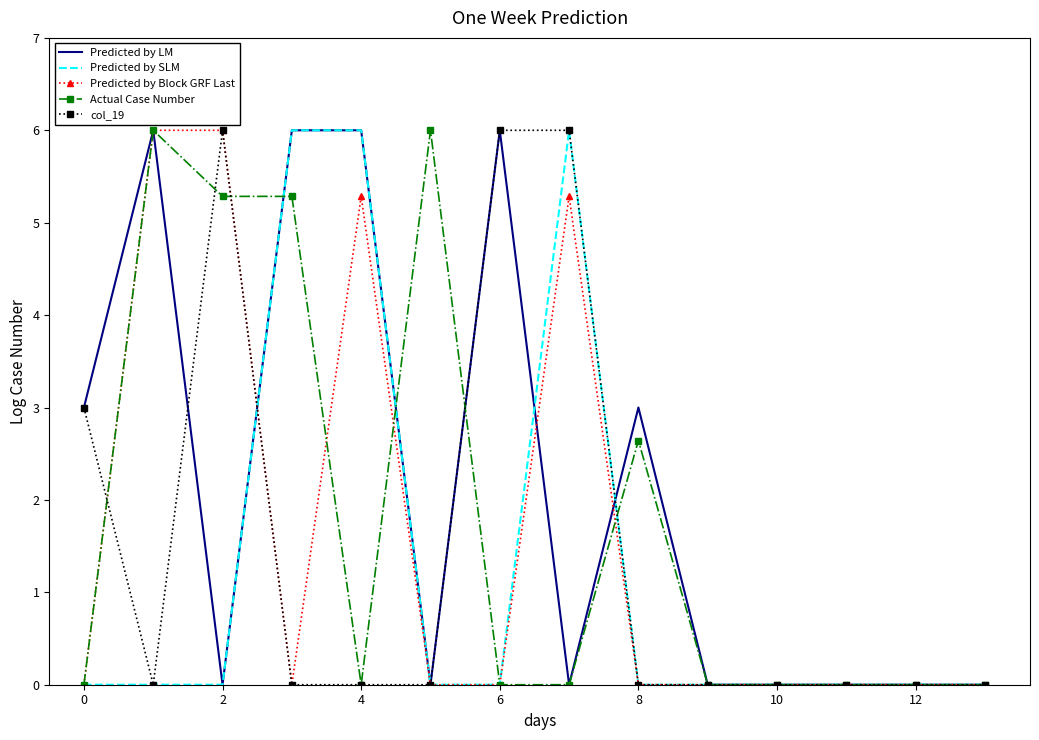

Reading right to left, what are all the values shown in this chart?

Predicted by LM: 0.0	0.0	0.0	0.0	0.0	3.0	0.0	6.0	0.0	6.0	6.0	0.0	6.0	3.0
Predicted by SLM: 0.0	0.0	0.0	0.0	0.0	0.0	6.0	0.0	0.0	6.0	6.0	0.0	0.0	0.0
Predicted by Block GRF Last: 0.0	0.0	0.0	0.0	0.0	0.0	5.3	0.0	0.0	5.3	0.0	6.0	6.0	0.0
Actual Case Number: 0.0	0.0	0.0	0.0	0.0	2.6	0.0	0.0	6.0	0.0	5.3	5.3	6.0	0.0
col_19: 0.0	0.0	0.0	0.0	0.0	0.0	6.0	6.0	0.0	0.0	0.0	6.0	0.0	3.0